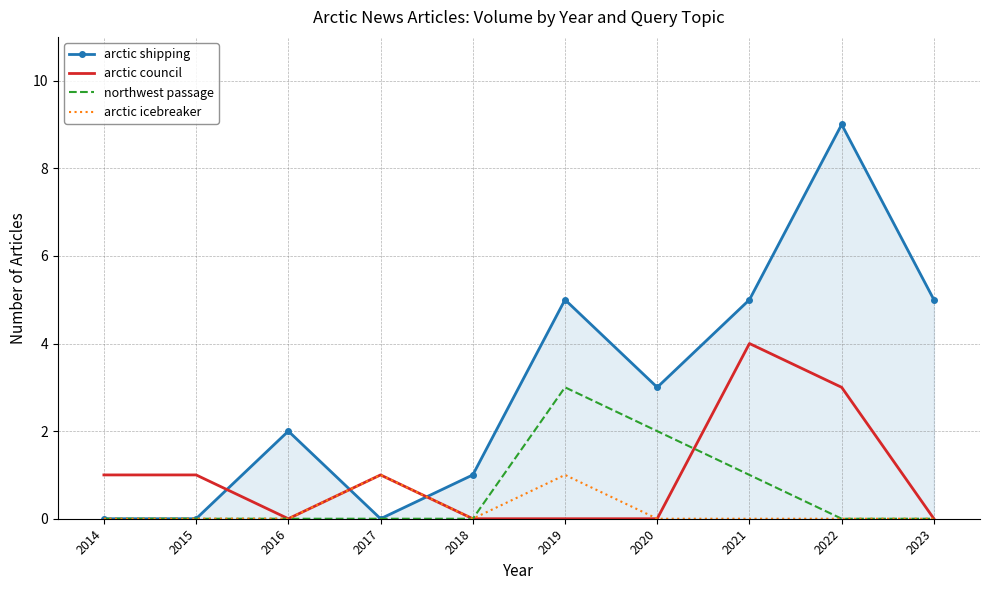

The arctic icebreaker series shows -1 at 2014. True or false?

False